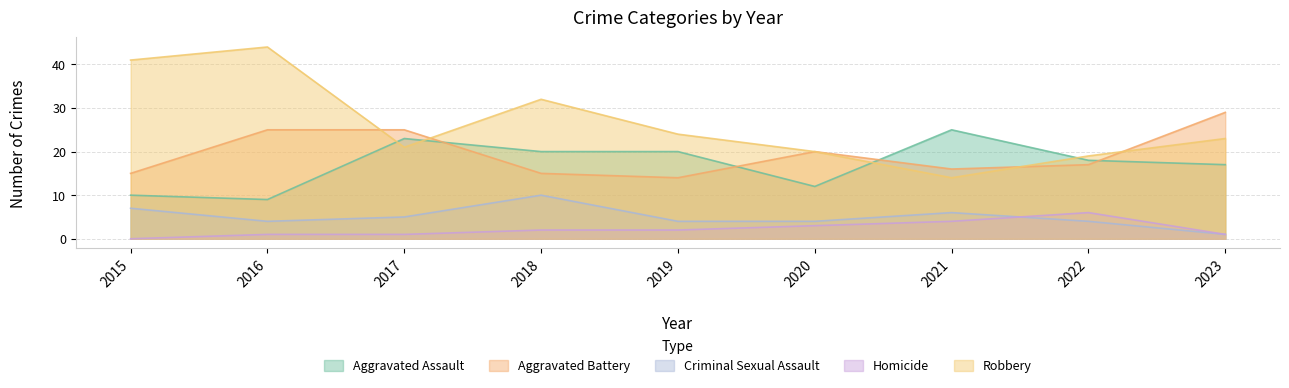

What is the difference between the maximum and minimum values in the Criminal Sexual Assault series?

9